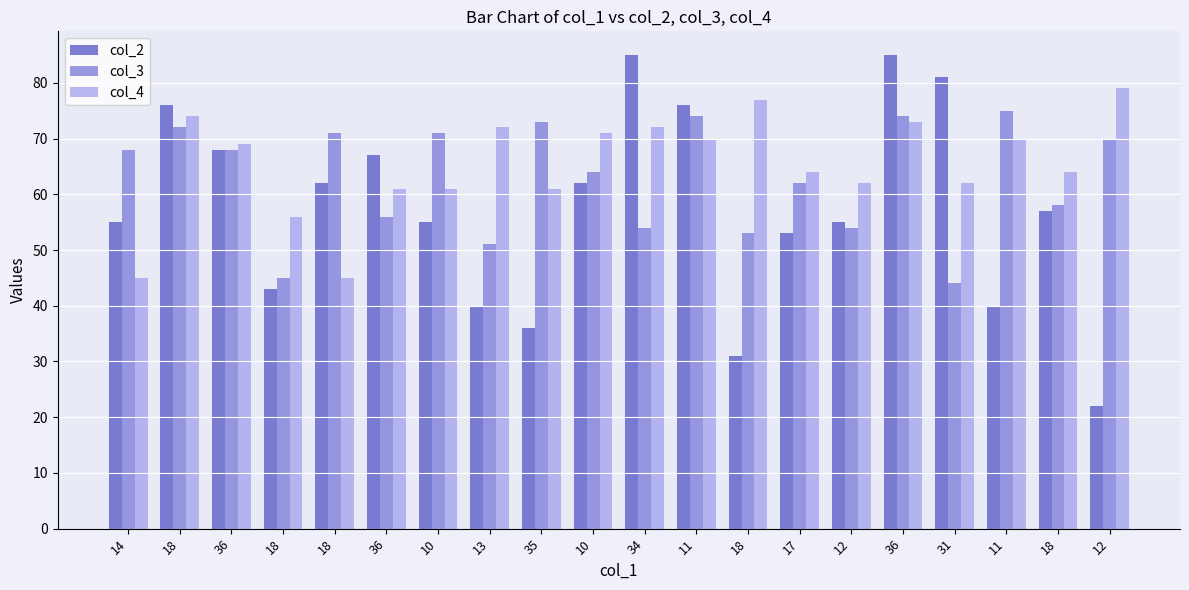

At which label does col_3 first exceed 68?

18